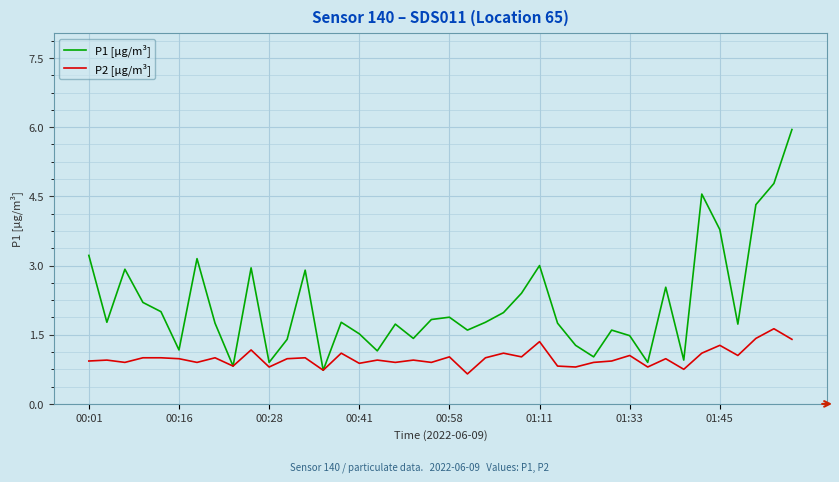

Which series has the largest range (max minus min)?

P1 [µg/m³]